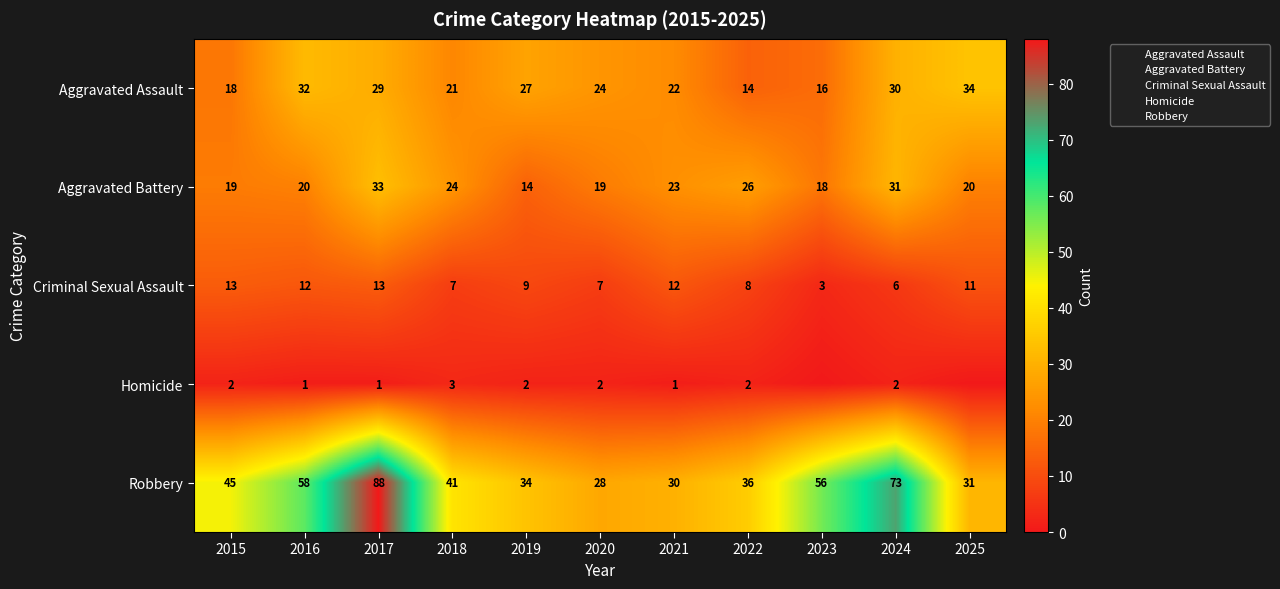

List the labels in order of Homicide value, smallest first.

2023, 2025, 2016, 2017, 2021, 2015, 2019, 2020, 2022, 2024, 2018